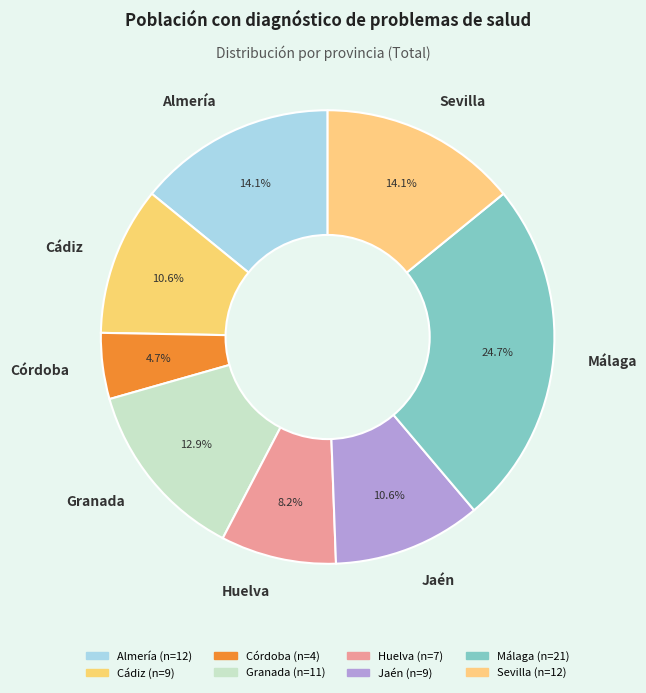

Does any single category account for the majority?

No